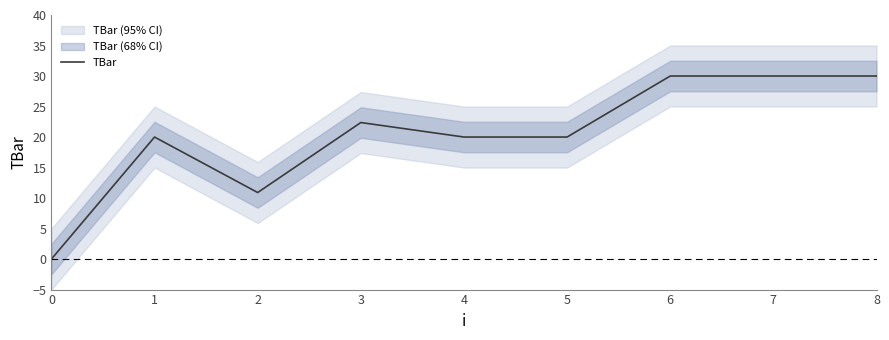

Is it true that the value at 0 is -14.3?

False